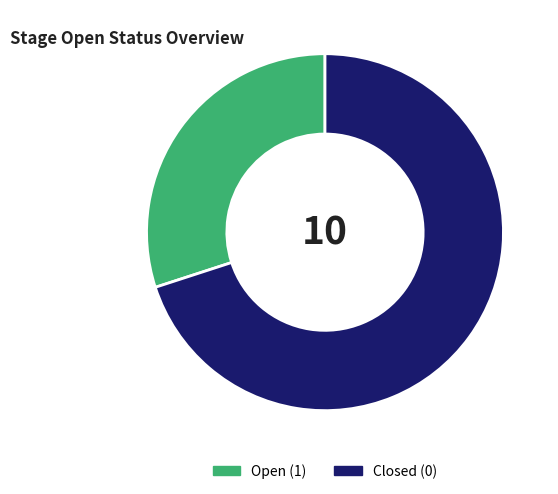

Is there any slice that represents more than half of the pie?

Yes